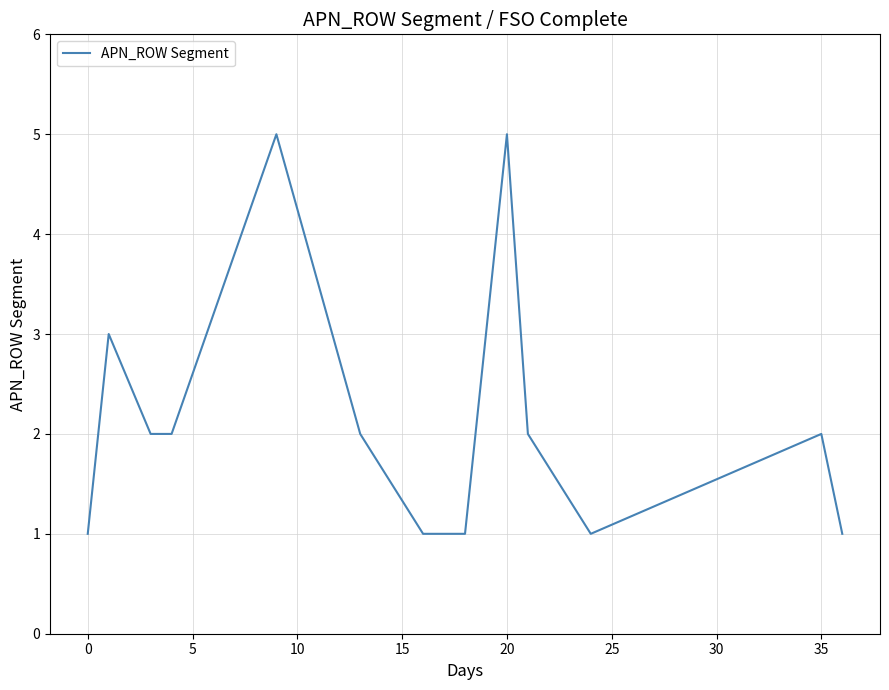

How many series are shown in this chart?

1